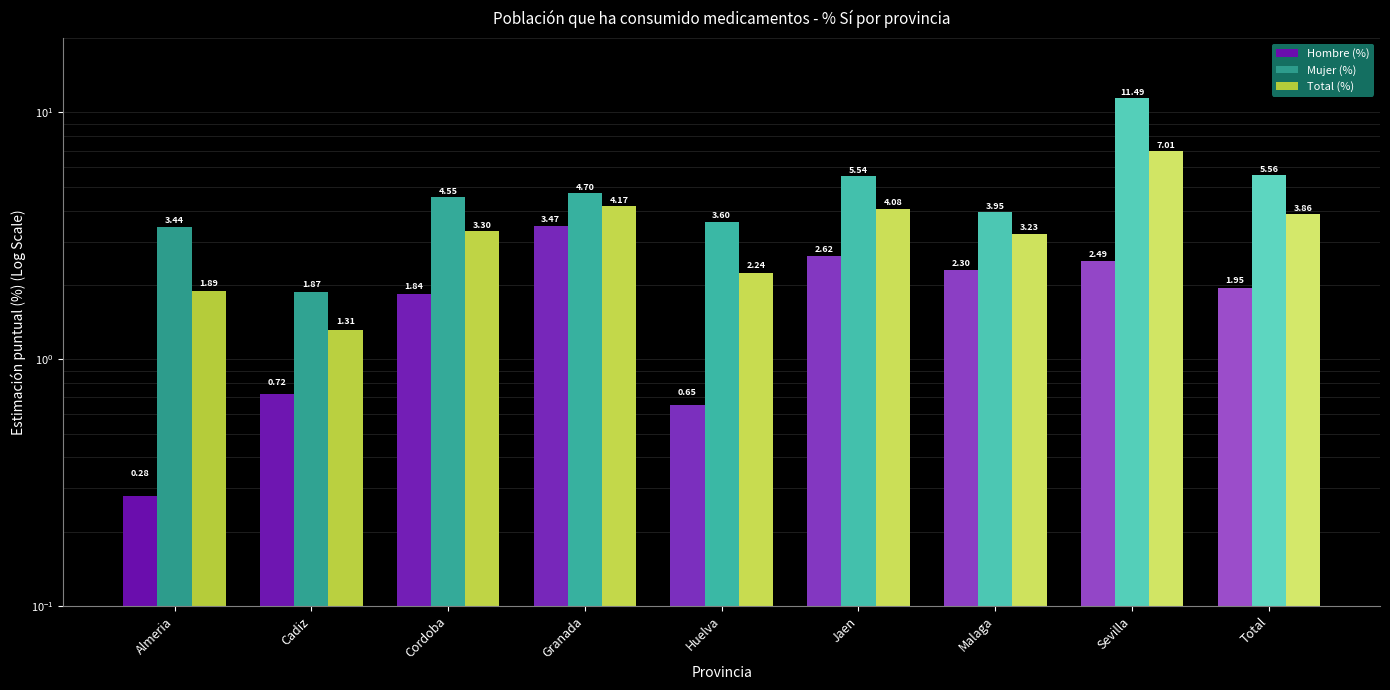

What is the value of the Hombre (%) bar at the 6th from the left?

2.6